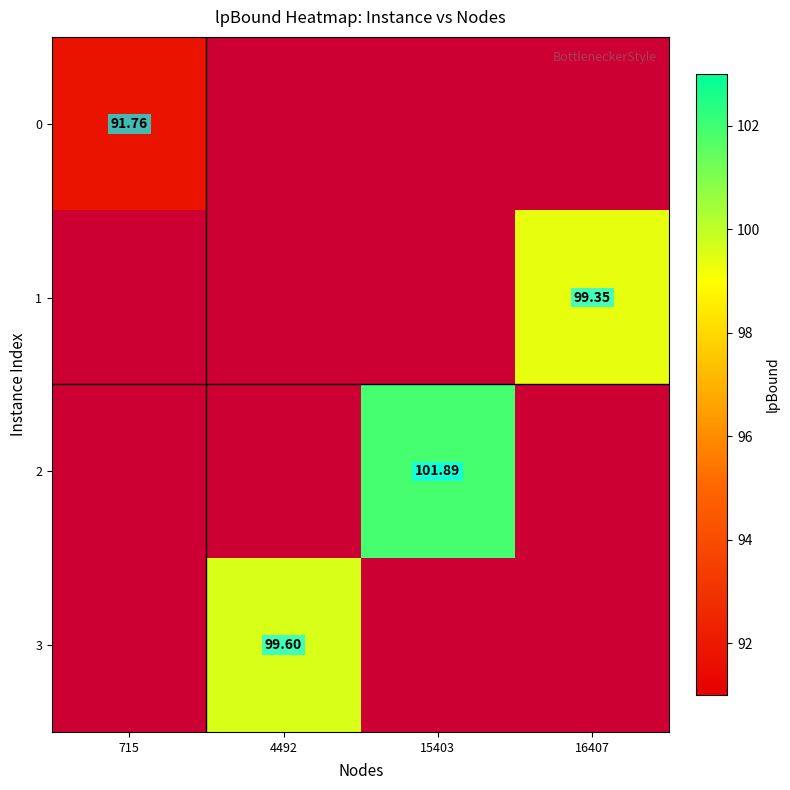

How many values in 0 are above zero?

1